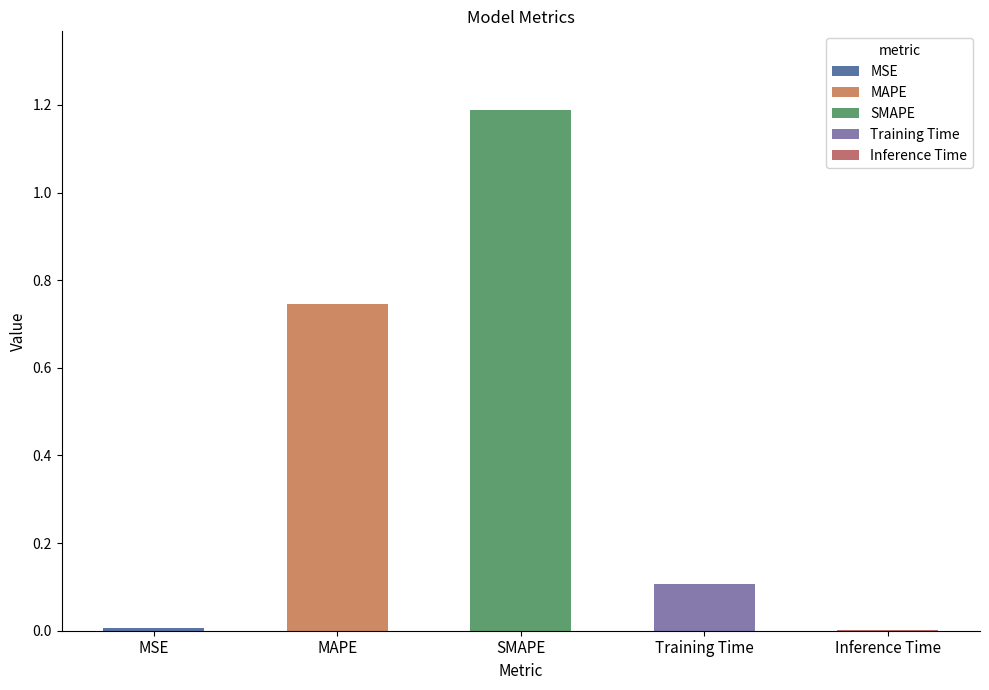

Reading left to right, transcribe all the data shown in this chart.

MSE=0.0	MAPE=0.7	SMAPE=1.2	Training Time=0.1	Inference Time=0.0